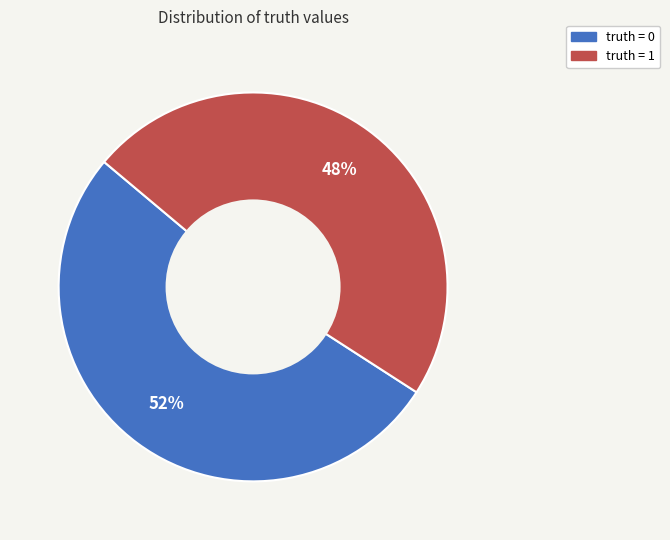

What is the largest slice in the pie chart?

truth = 0